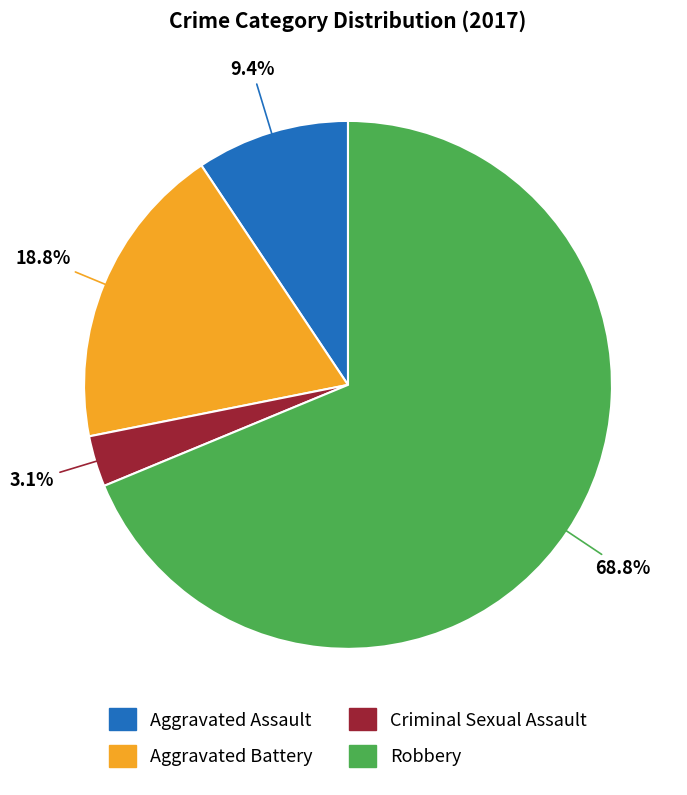

Count the number of slices in the pie.

4